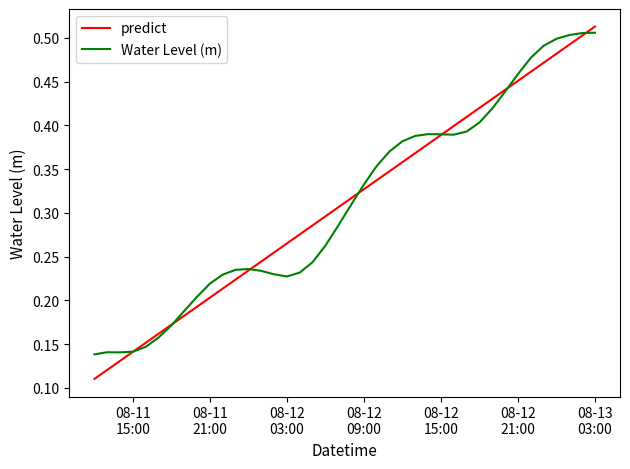

Which series has the widest spread of values?

predict